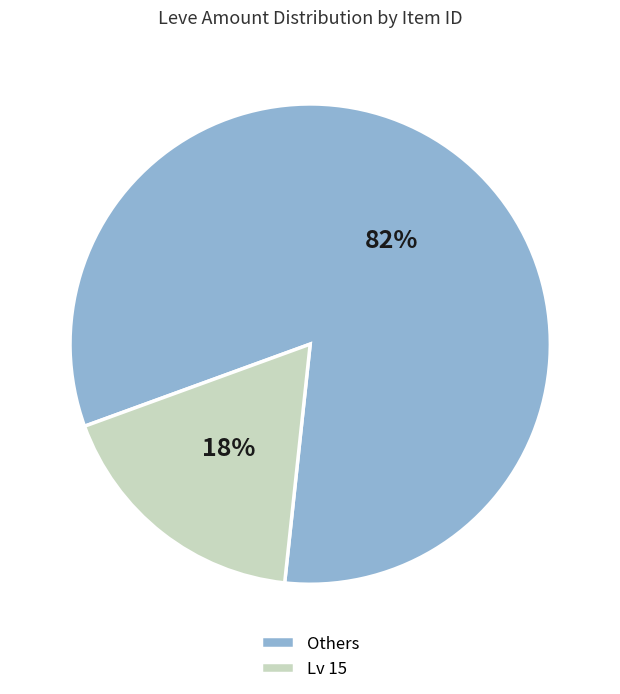

To the nearest percent, what percentage of the pie is Lv 15?

18%